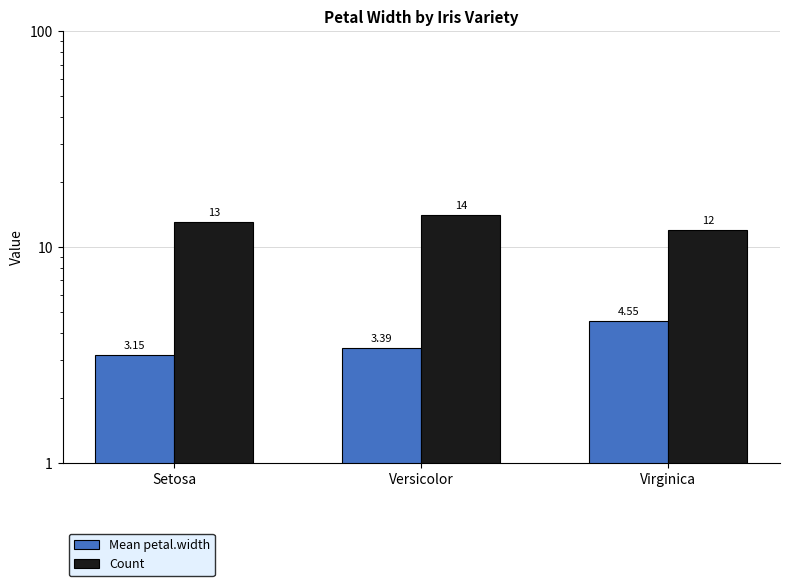

What is the average value of the Count series?

13.0